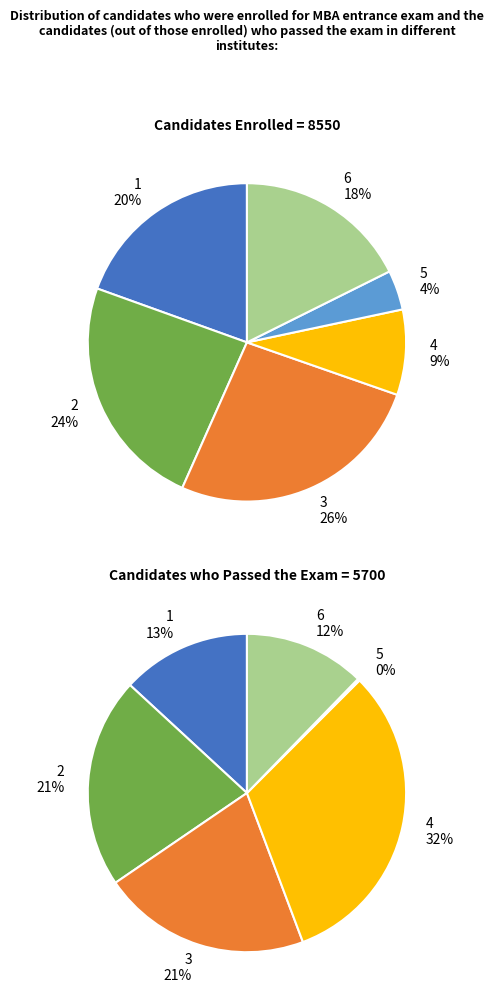

Approximately how many times larger is the value at 5 compared to 4?

0.5